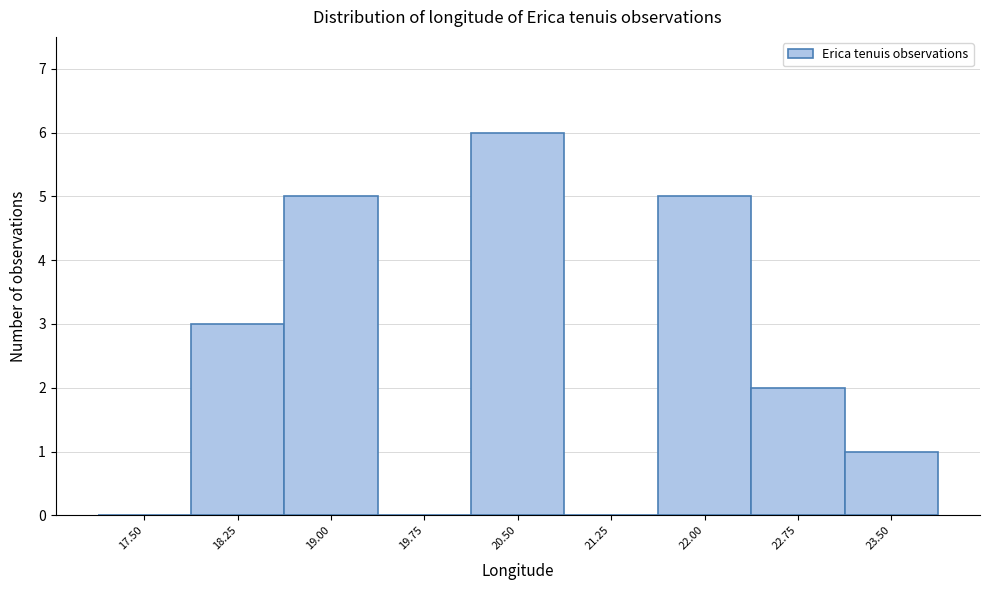

Reading right to left, transcribe all the data shown in this chart.

23.50=1	22.75=2	22.00=5	21.25=0	20.50=6	19.75=0	19.00=5	18.25=3	17.50=0